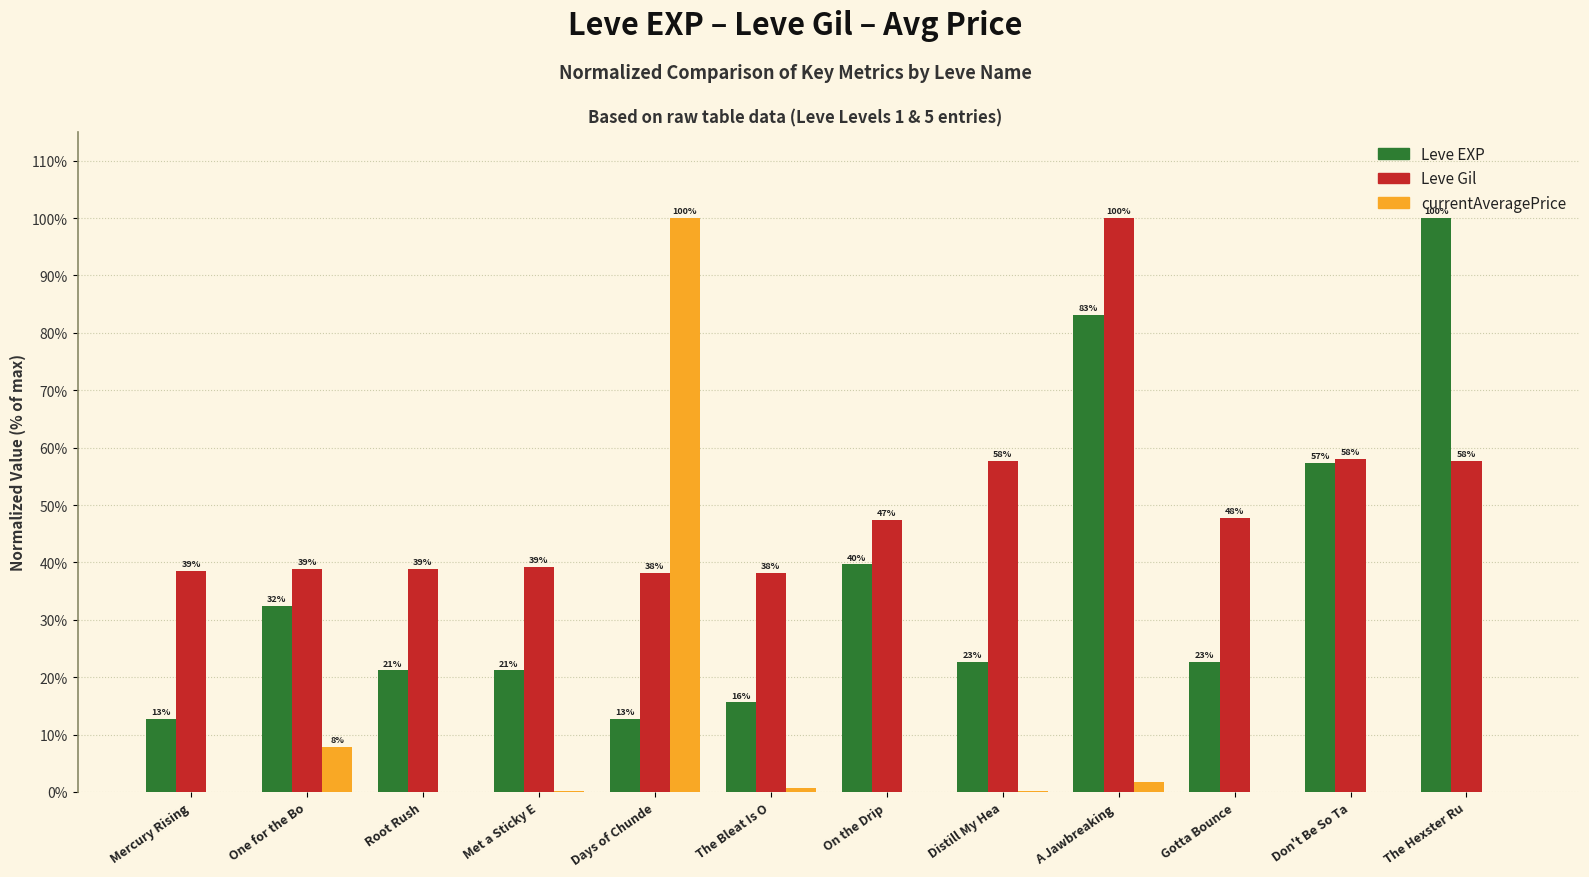

Are the bars horizontal?

No